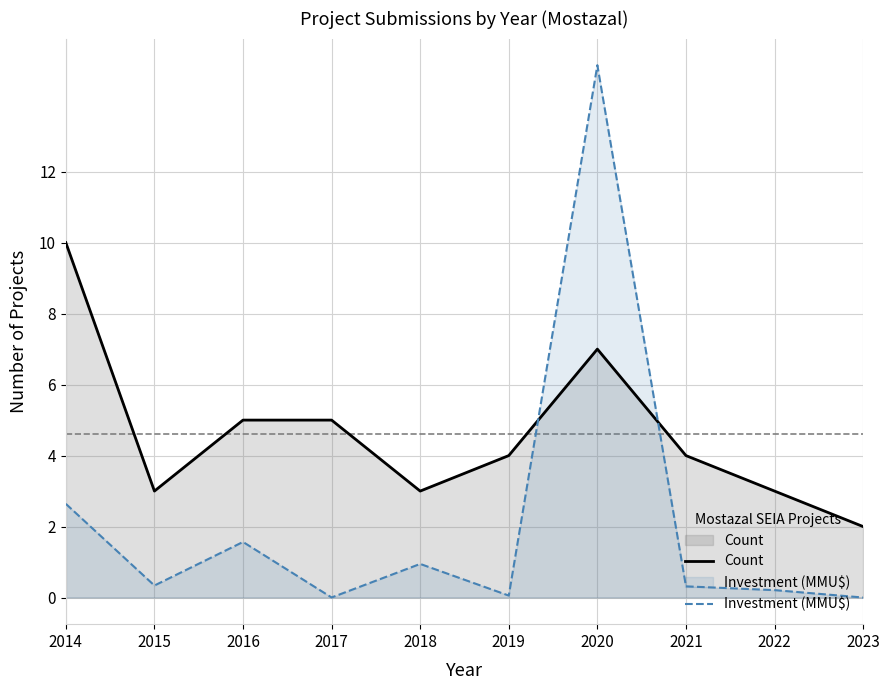

How many lines are shown in the chart?

2